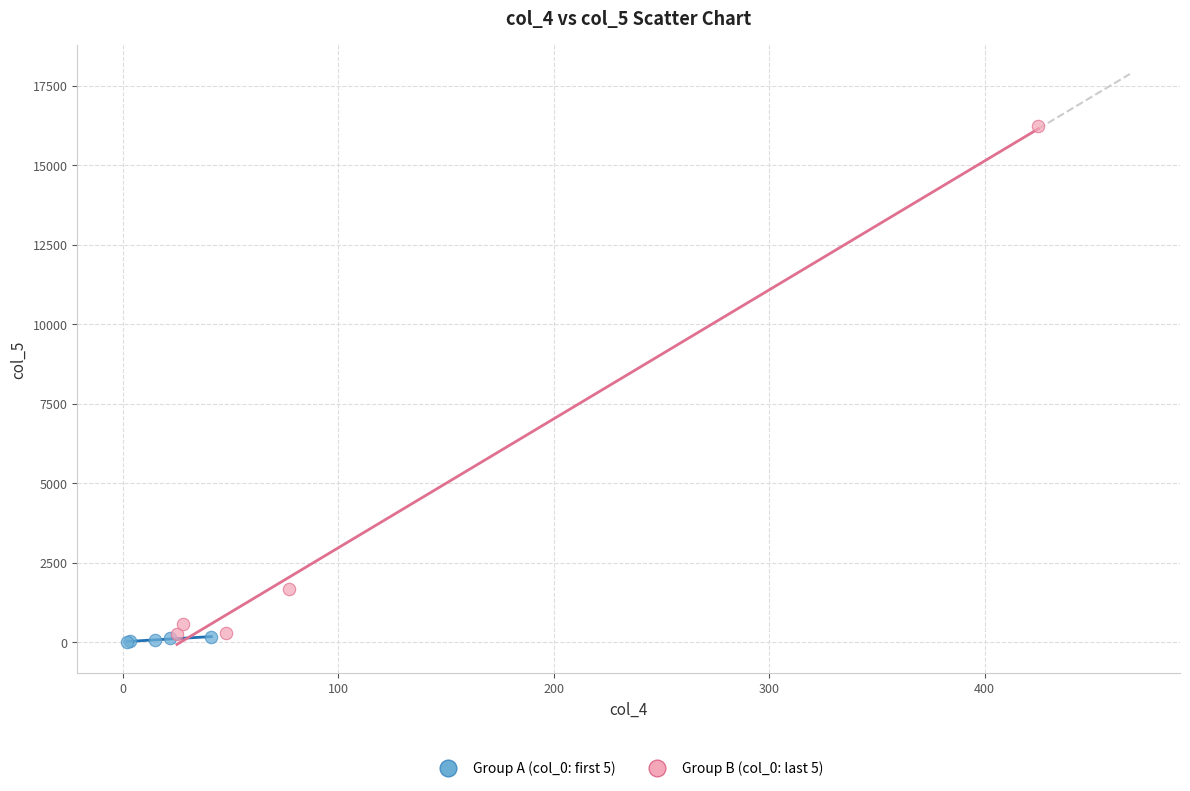

Which series has the widest spread of Y values?

Group B (col_0: last 5)